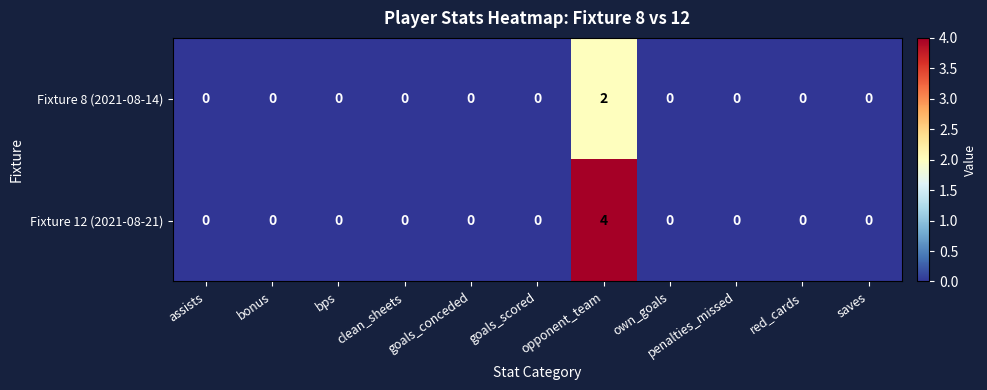

Which series has the largest total across all categories?

Fixture 12 (2021-08-21)